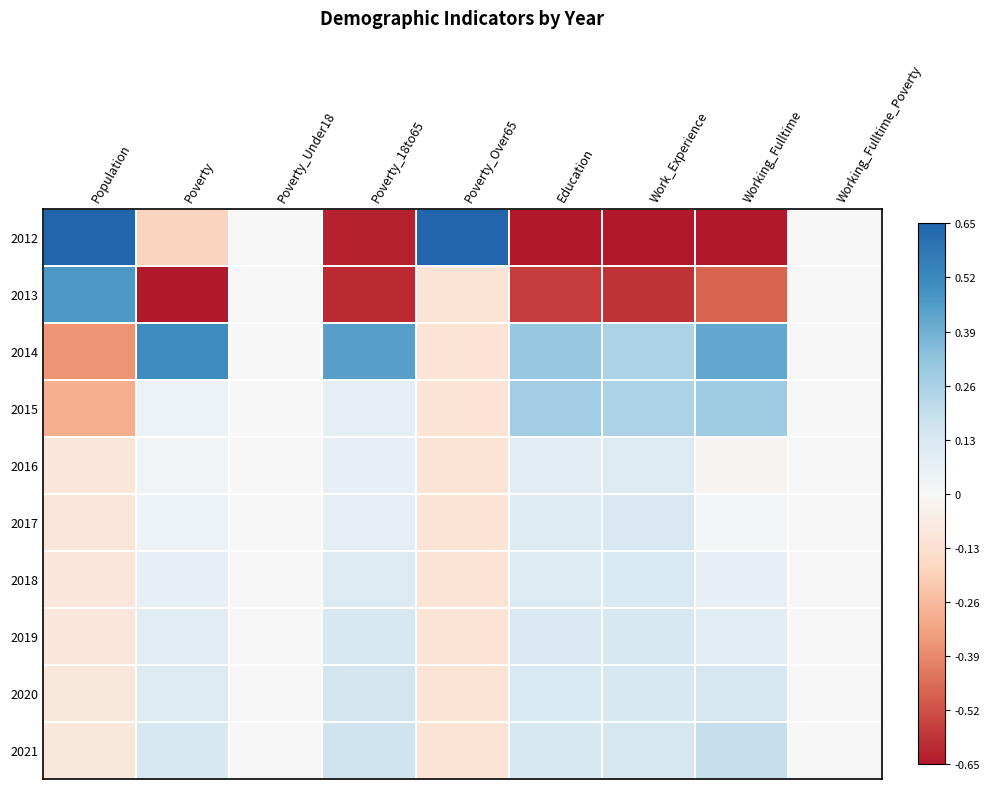

What is the total value across all series at Working_Fulltime?

0.1